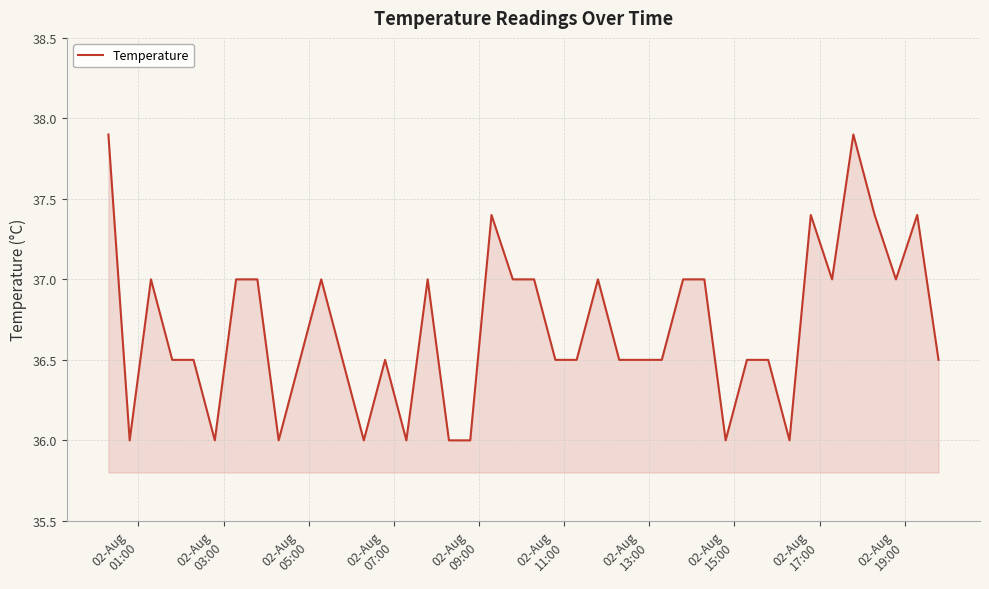

What is the smallest value displayed?

36.0